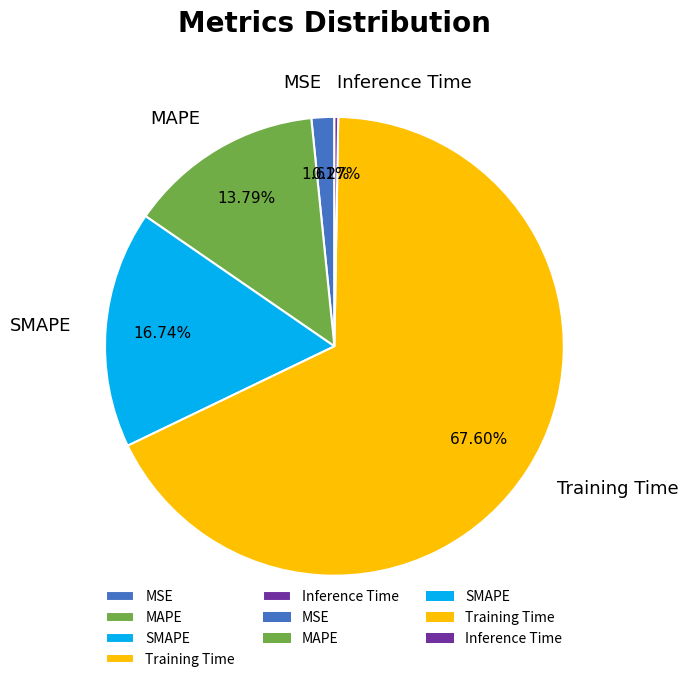

The Training Time slice represents 53% of the pie. True or false?

False